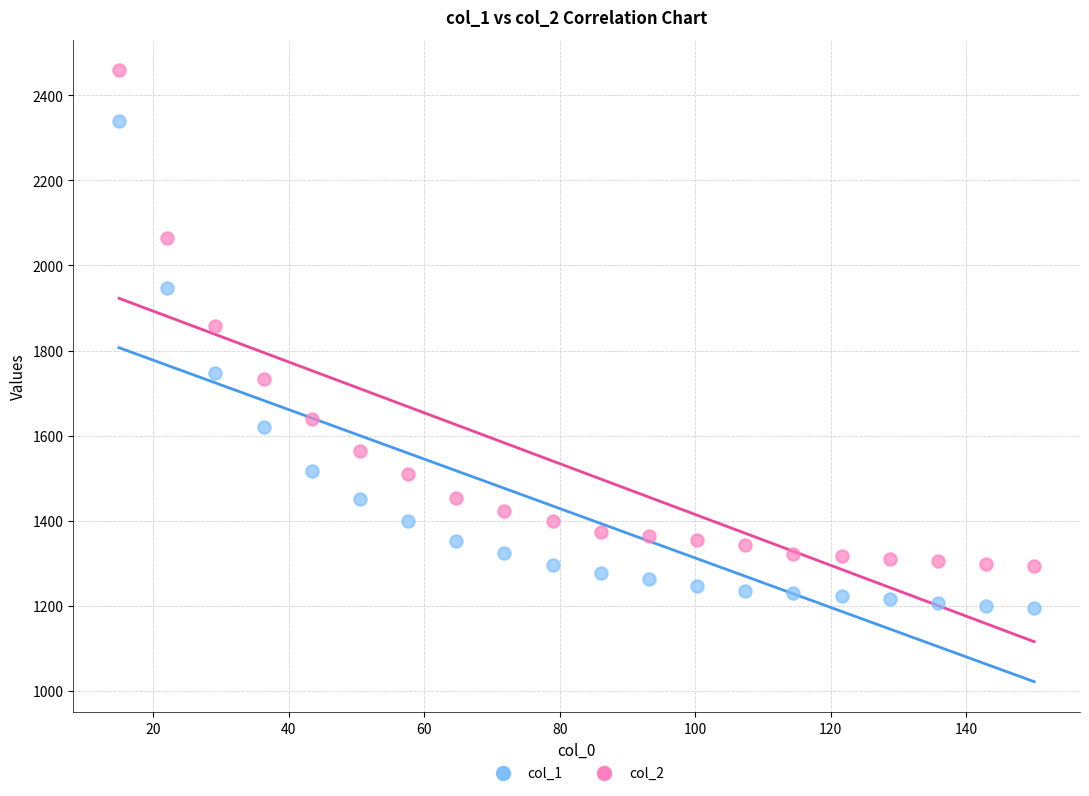

Which series reaches the minimum Y coordinate?

col_1